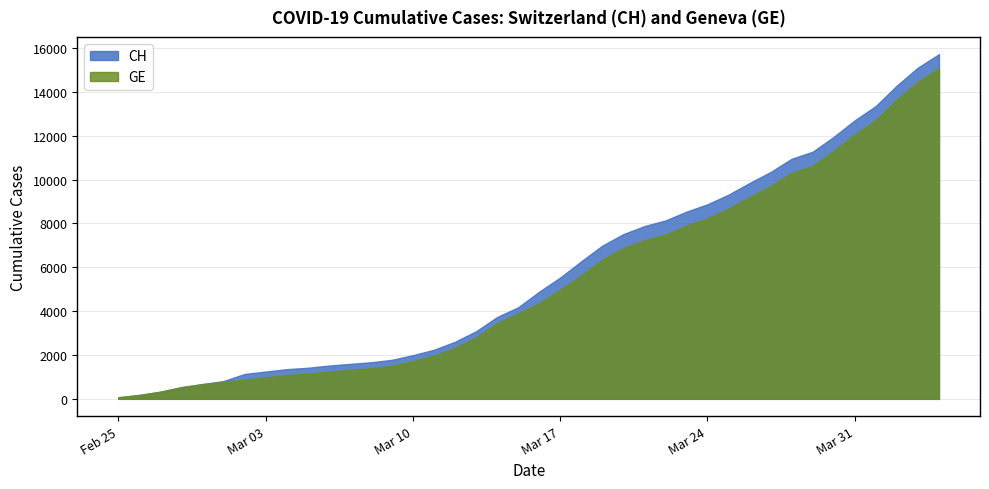

Which category has the lowest value across all series?

2020-02-25